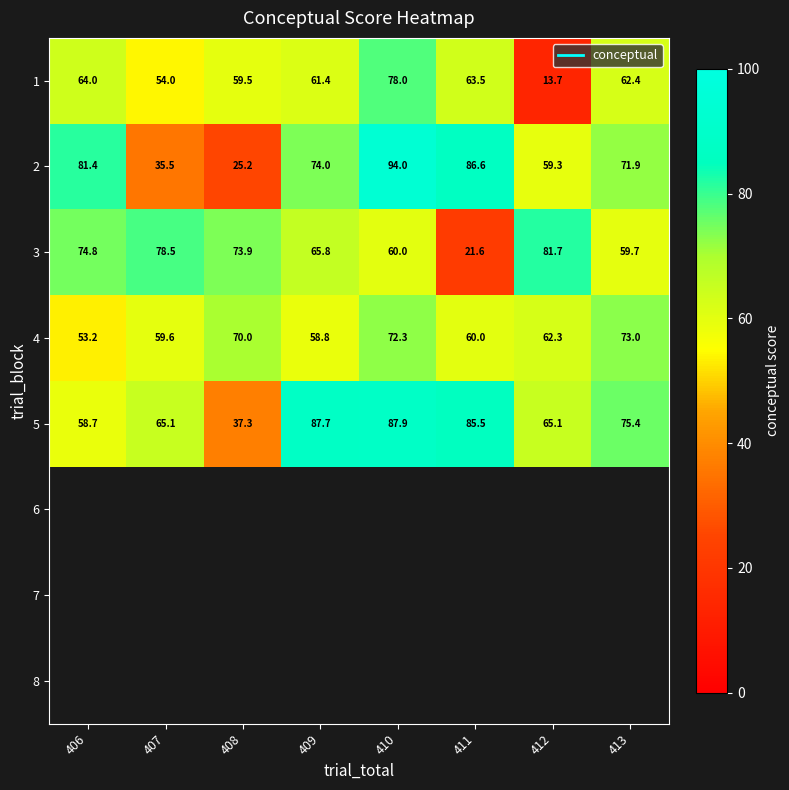

Where does the 1 series first go above 62?

406